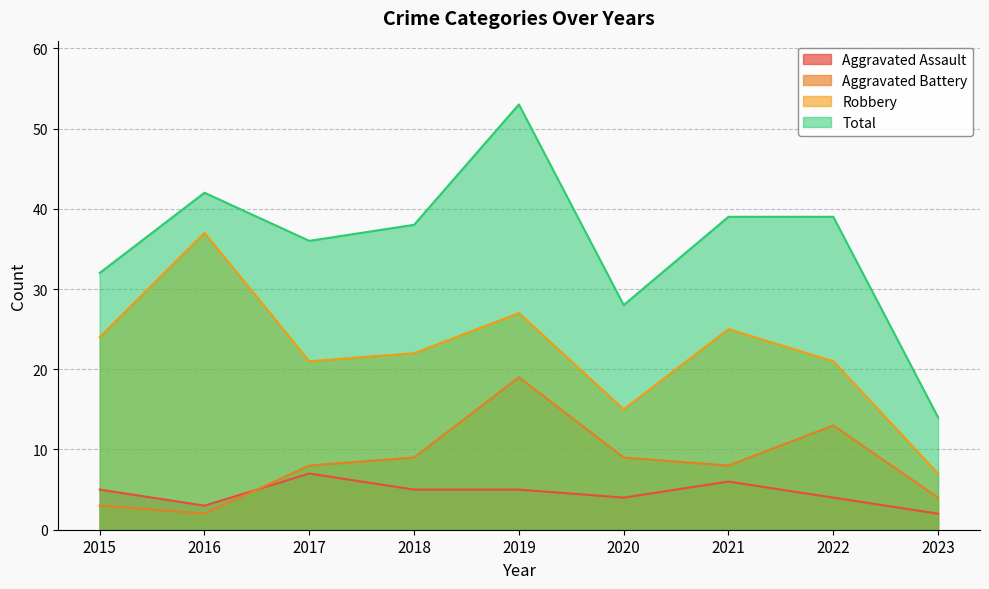

At how many categories does at least one series exceed 18?

8